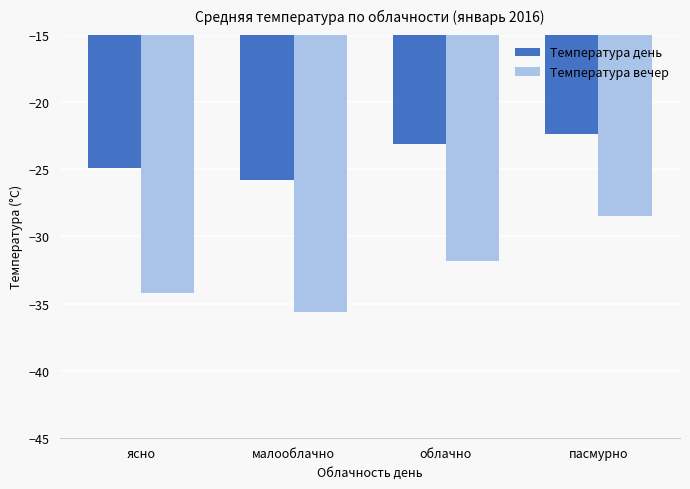

Reading right to left, transcribe all the data shown in this chart.

Температура день: пасмурно=-22.4	облачно=-23.1	малооблачно=-25.8	ясно=-24.9
Температура вечер: пасмурно=-28.5	облачно=-31.8	малооблачно=-35.6	ясно=-34.2